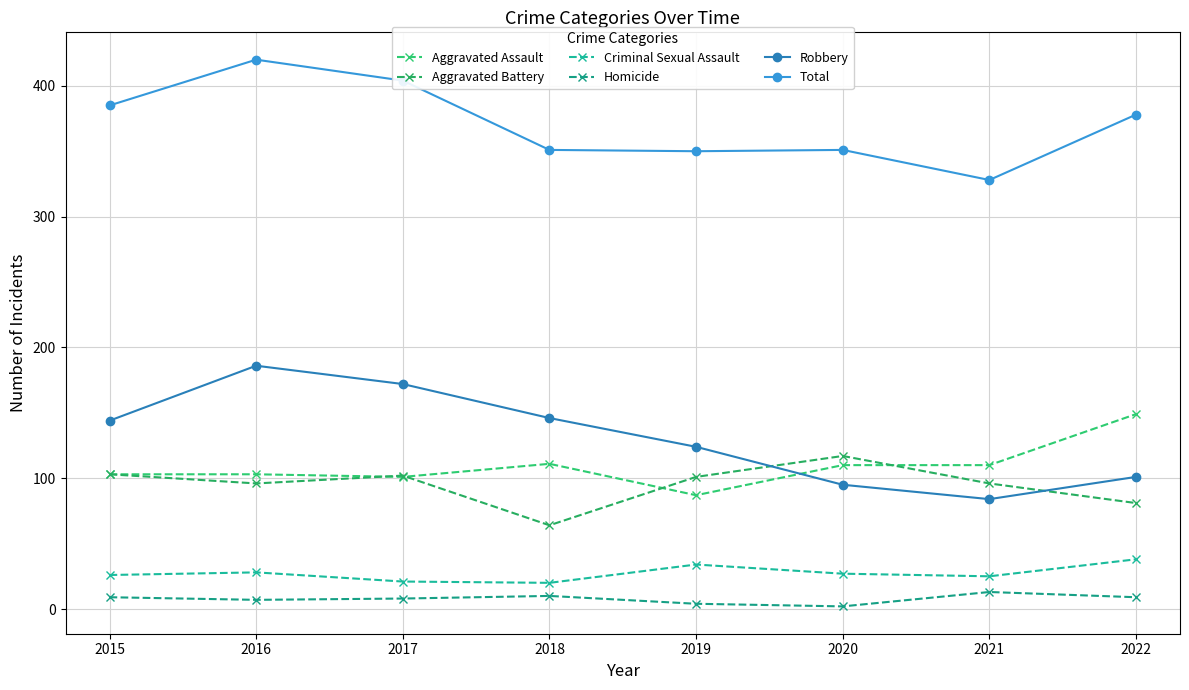

Which series has the largest total across all categories?

Total